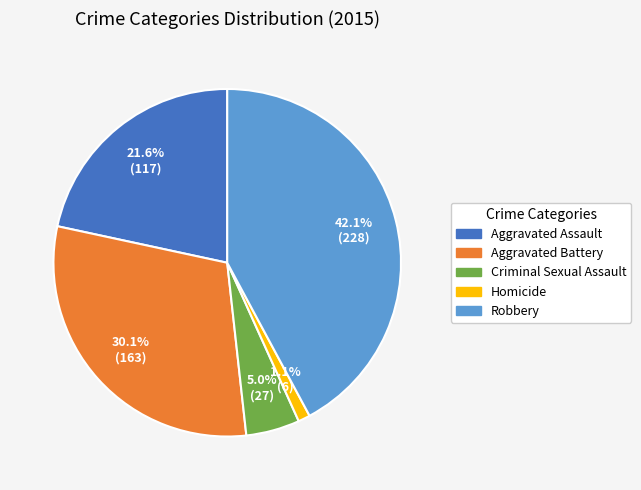

To the nearest percent, what is the difference between the Aggravated Battery and Aggravated Assault slice percentages?

9%